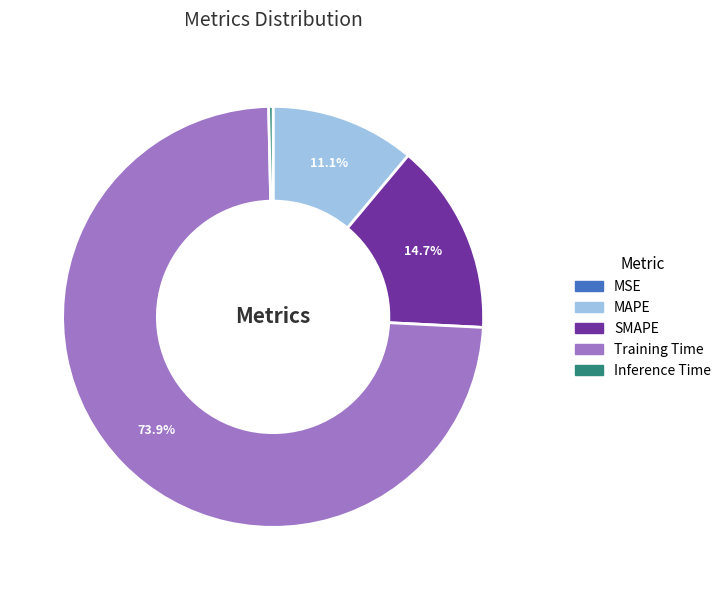

What portion of the pie excludes Training Time?

26.1%